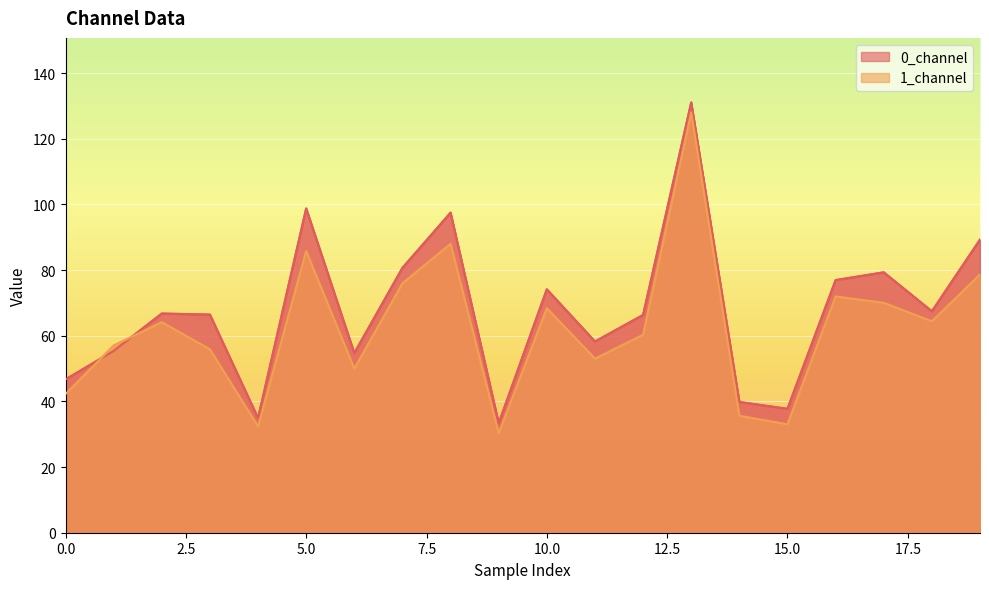

The value of 1_channel at 3 is 55.9. True or false?

True